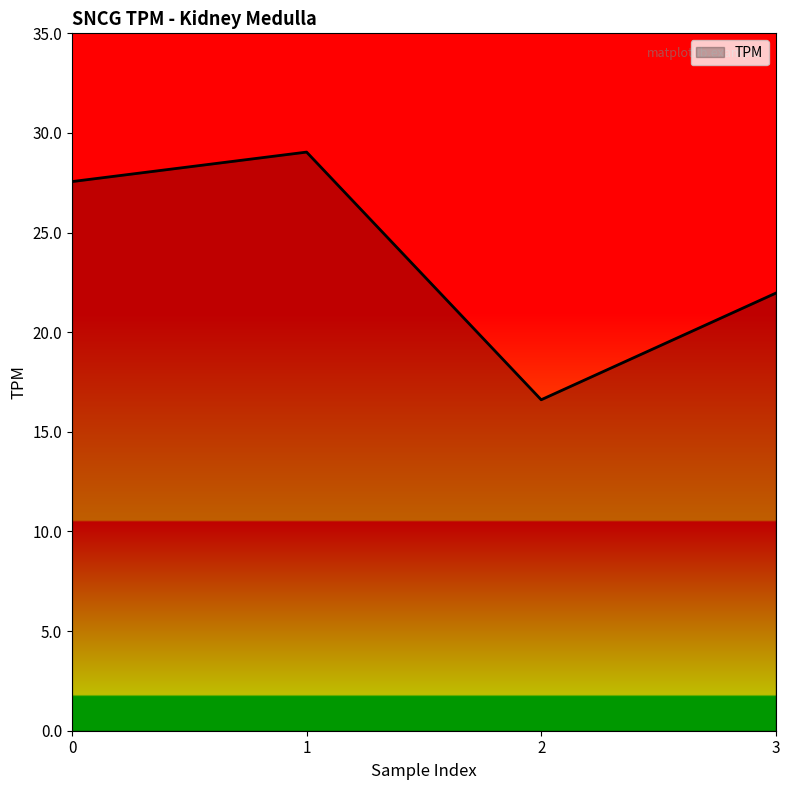

Which category has the lowest value across all series?

2